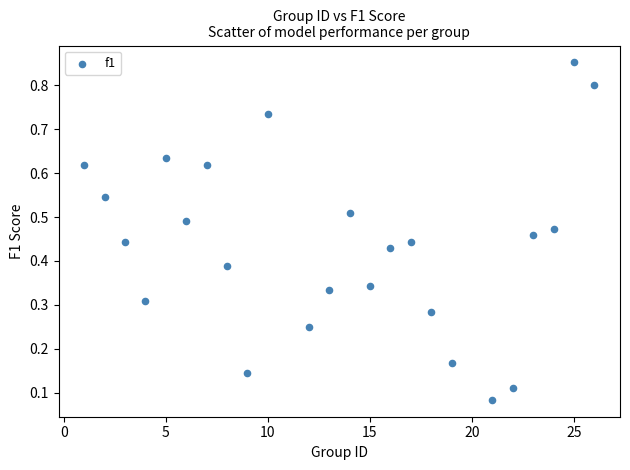

What is the range of Y values (max minus min)?

0.8